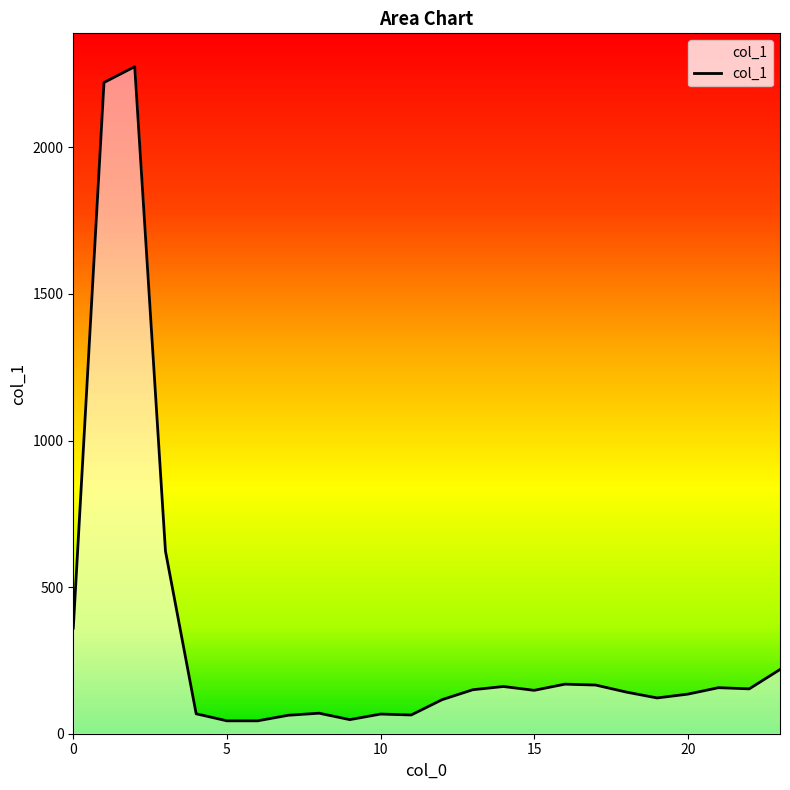

What is the greatest value displayed?

2275